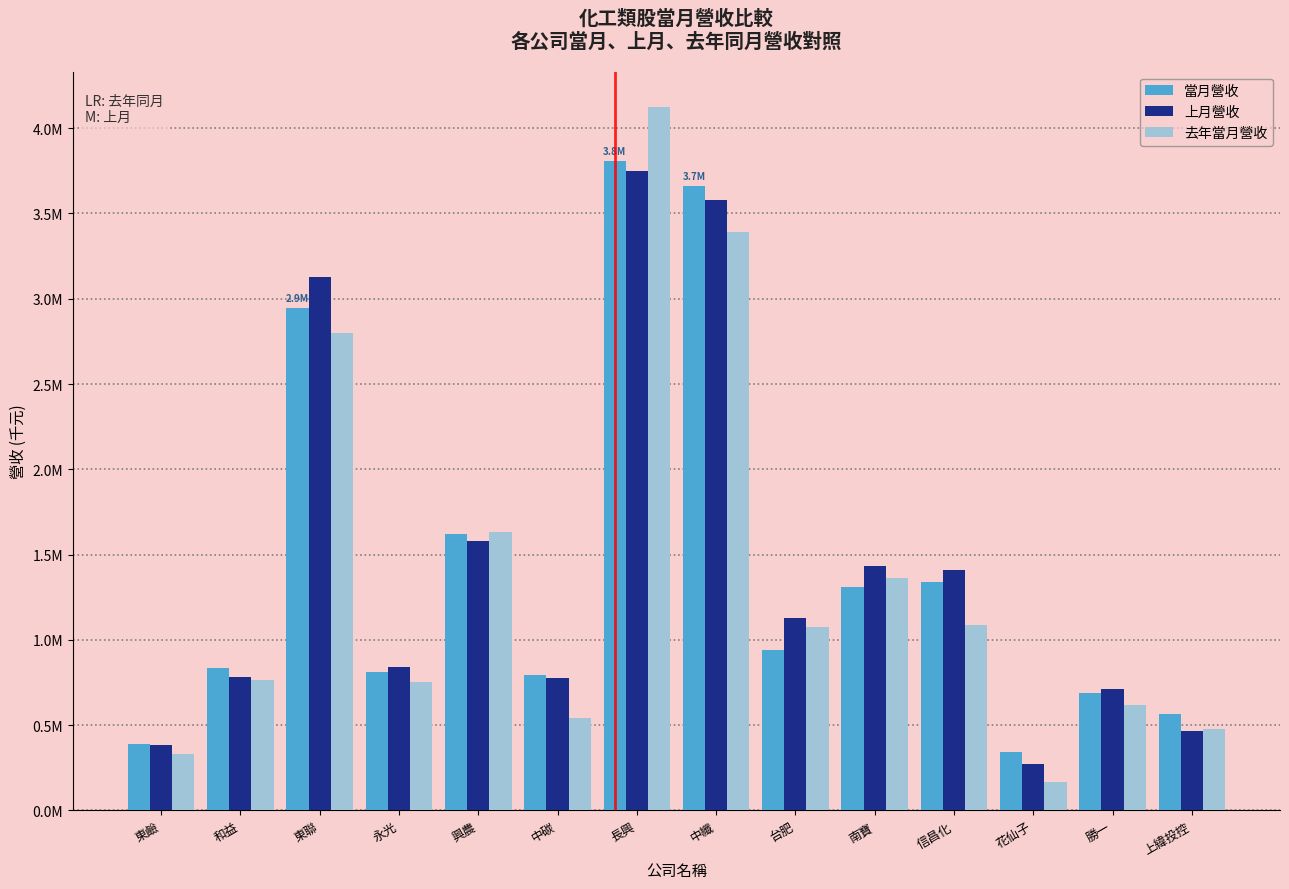

Which series has the largest total across all categories?

上月營收